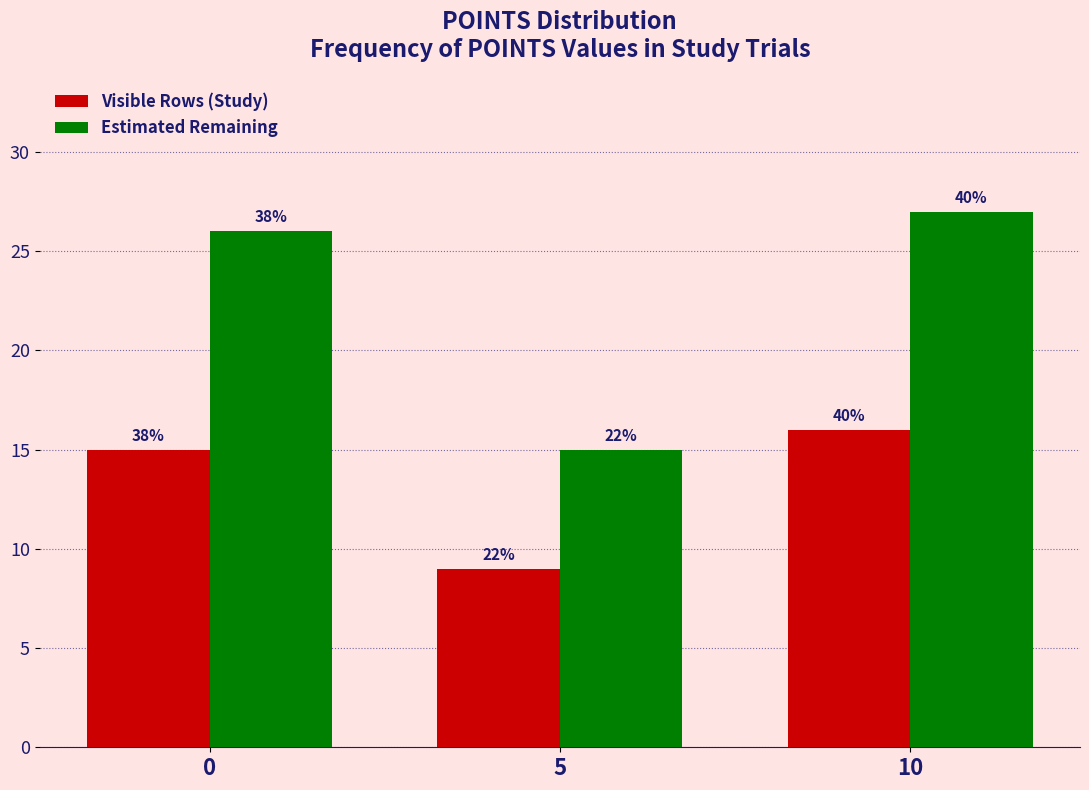

Reading right to left, what are all the values shown in this chart?

Visible Rows (Study): 16	9	15
Estimated Remaining: 27	15	26